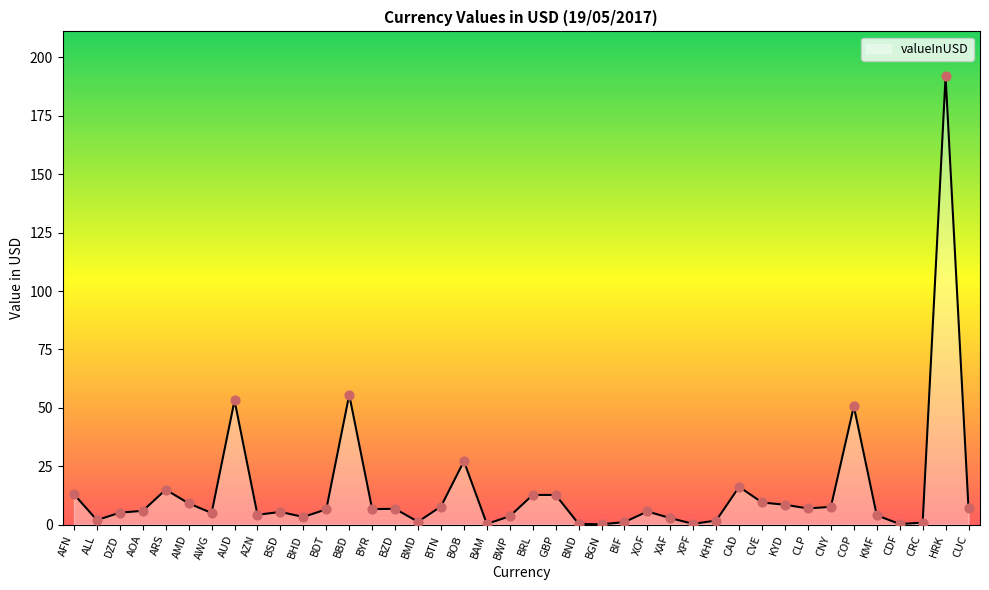

Which has a higher value, XAF or AFN?

AFN